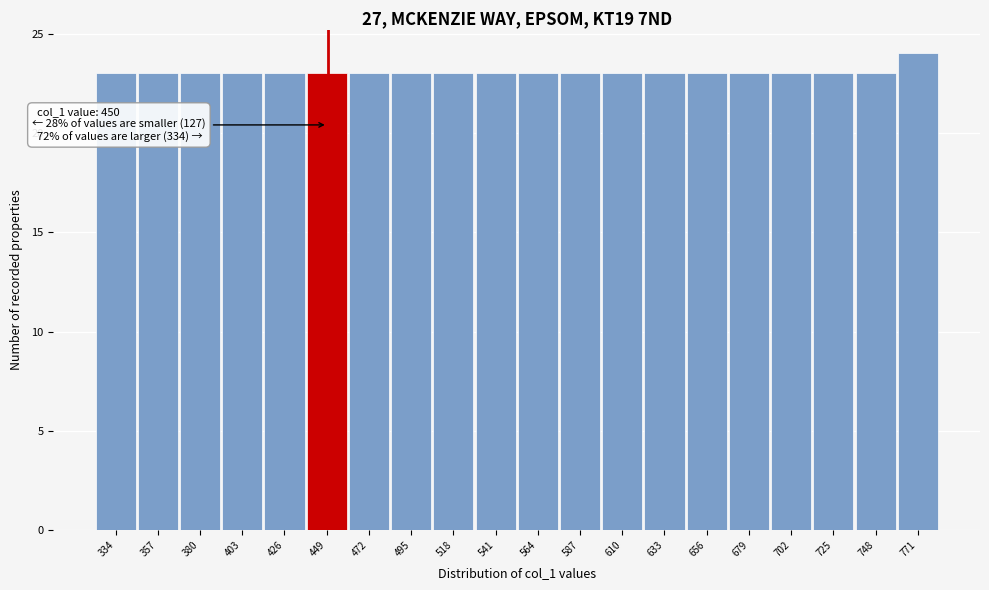

Which range on the x-axis has the tallest bar?

760 to 783